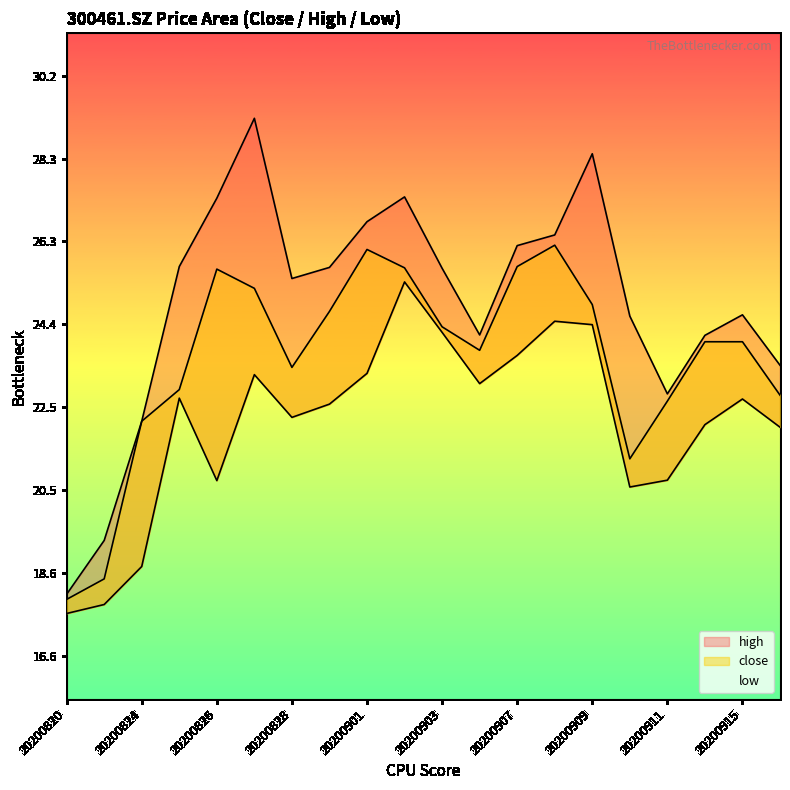

What is the average value of the close series?

23.6